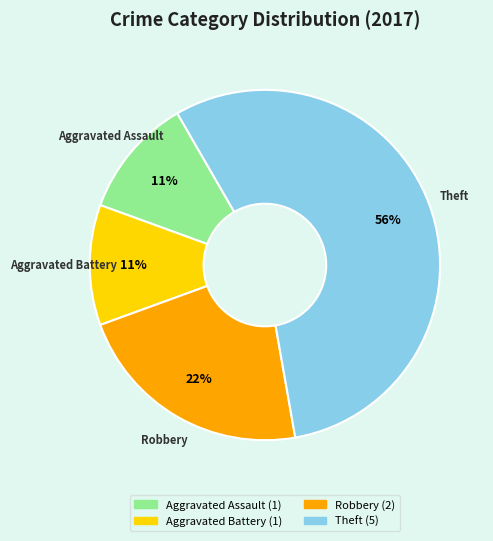

Does any single category account for the majority?

Yes